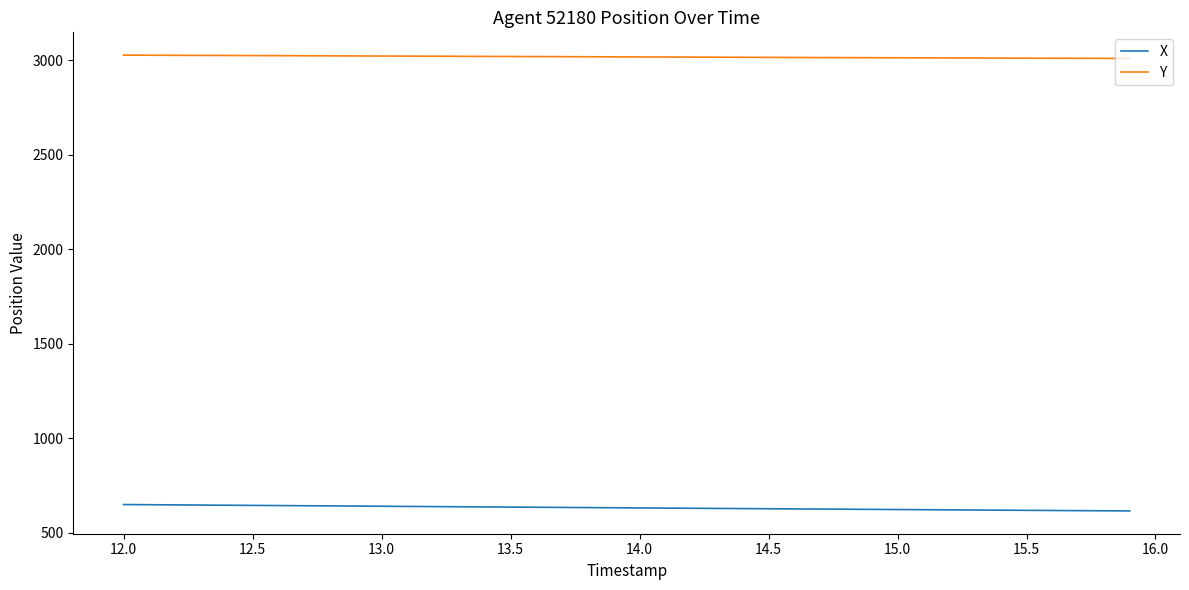

True or false: Y and X intersect in this chart.

False